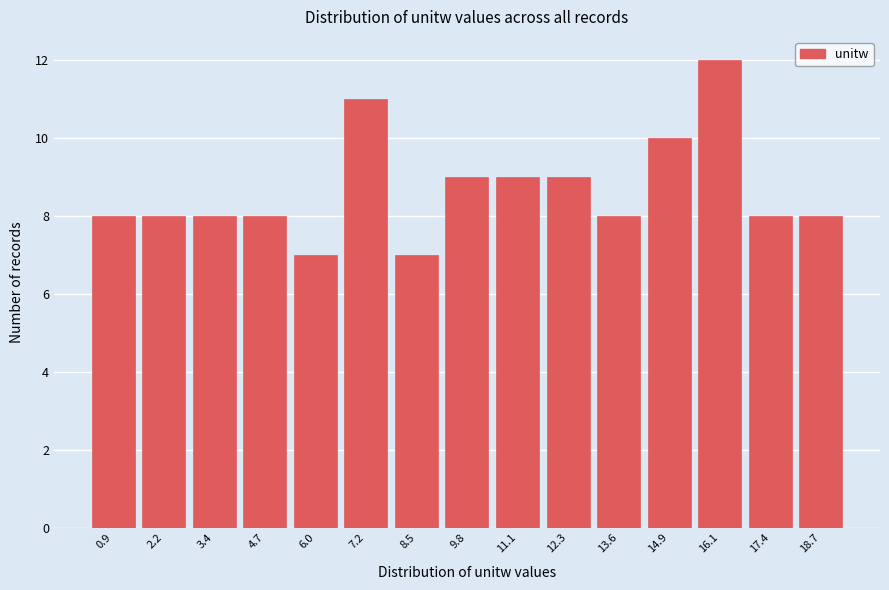

How tall is the bar that spans 9.2 to 10.4 on the x-axis? Neither the bar edges nor the heights are printed on the chart, so give them approximately, as read against the axes.

9